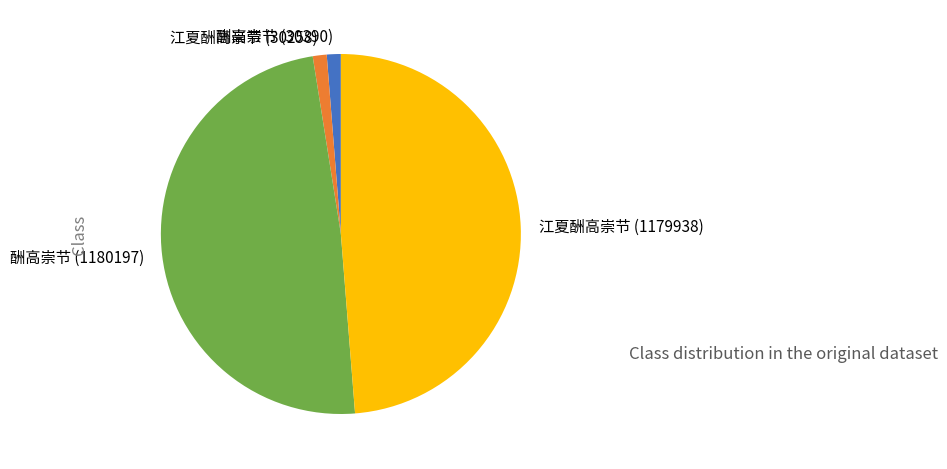

Approximately how many times larger is the value at 江夏酬高崇节 (1179938) compared to 酬高崇节 (1180197)?

1.0